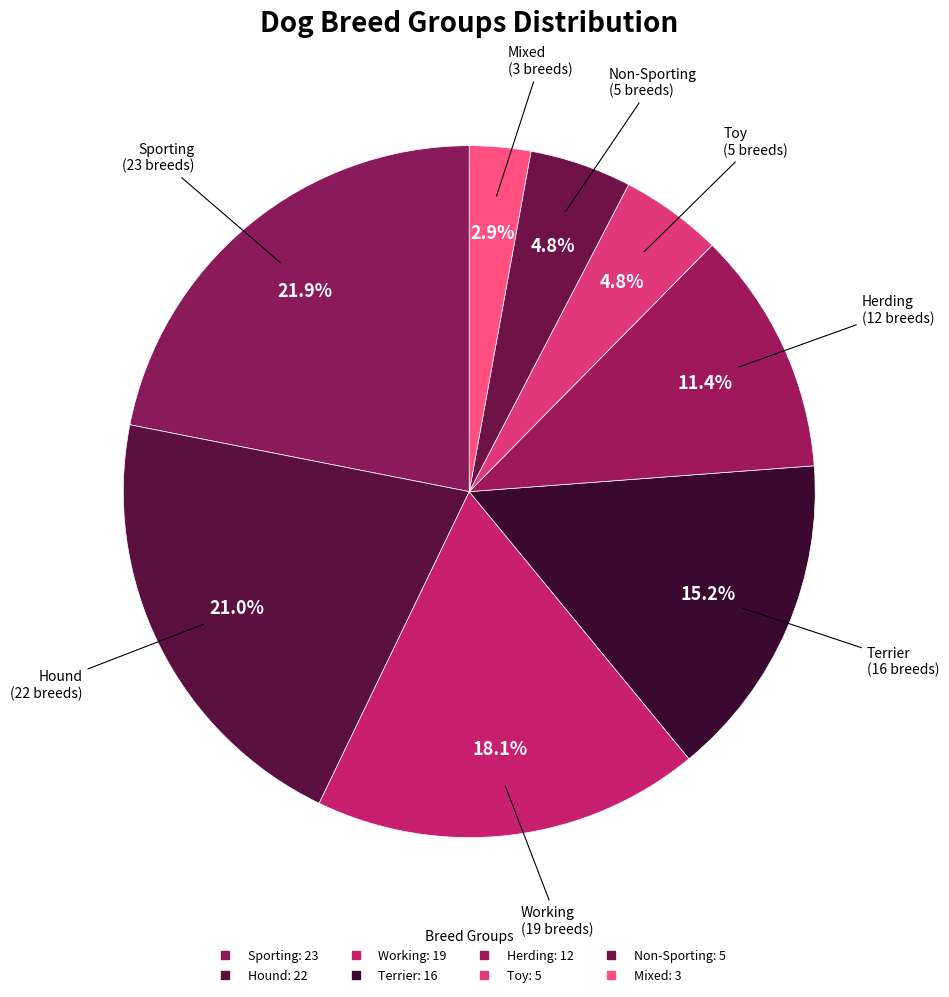

How many segments does this pie chart have?

8